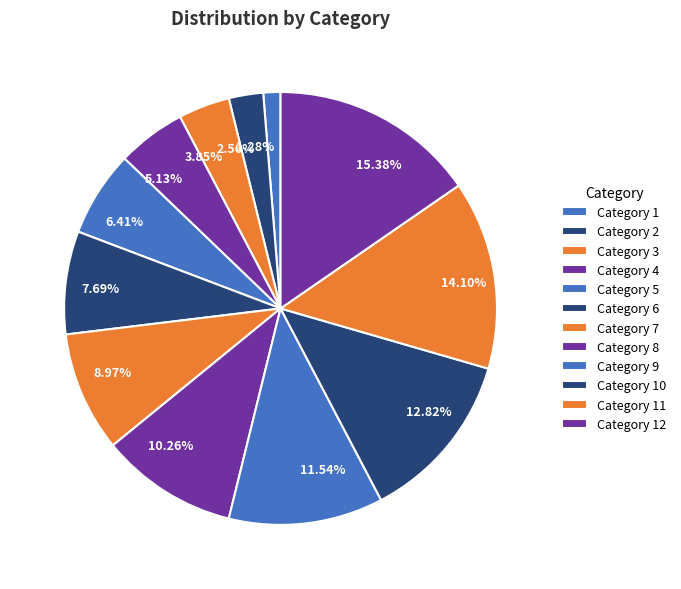

Does any single category account for the majority?

No